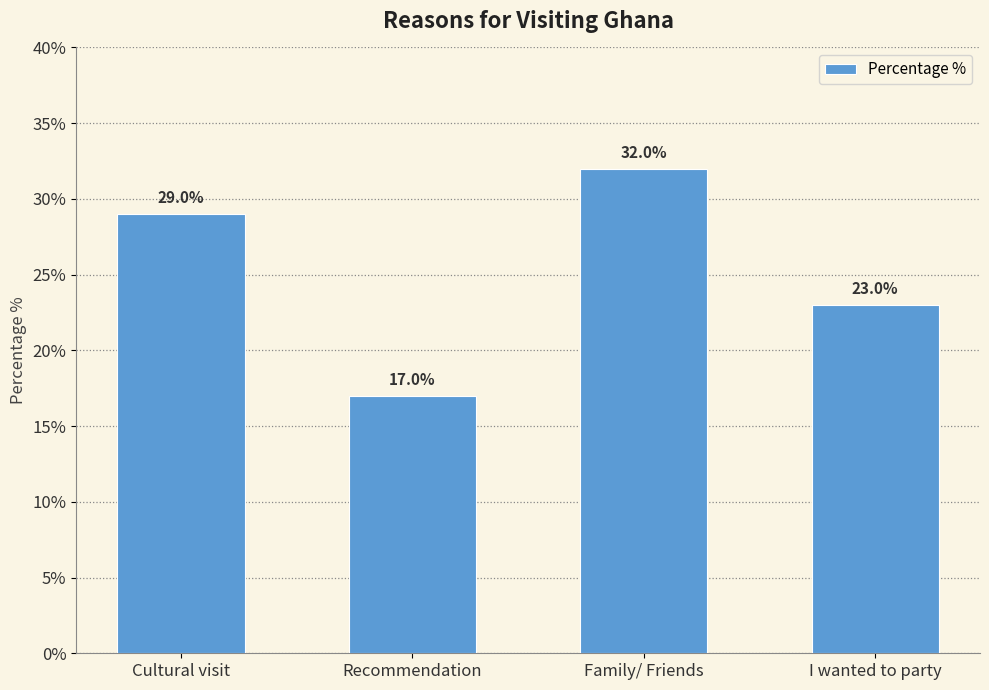

Where is the data nearest to the value 24?

I wanted to party